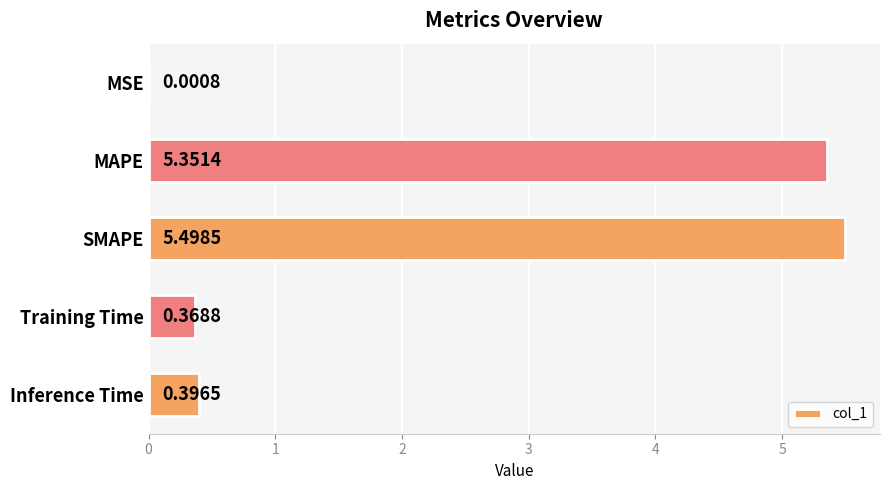

What is the sum of all values?

11.6